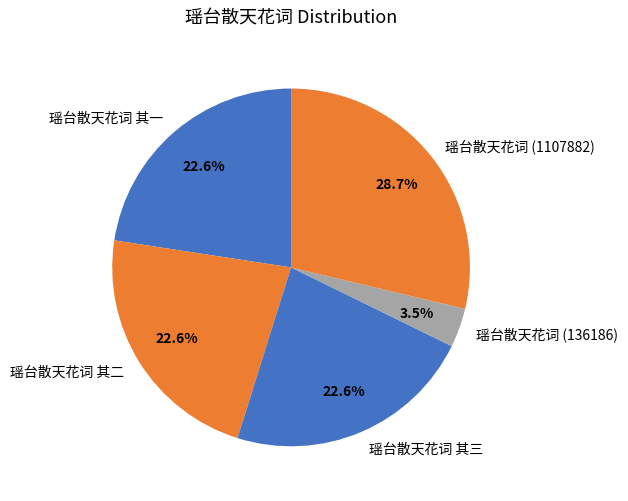

How many slices are in this pie chart?

5